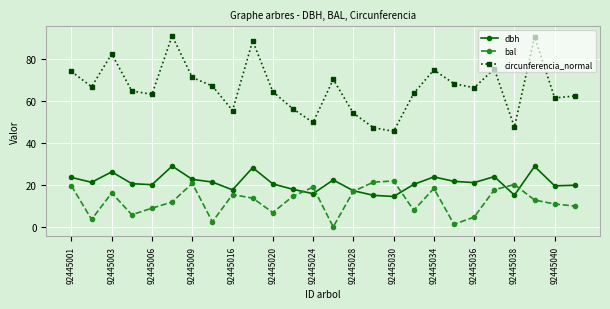

How many data points in dbh are less than 21?

13